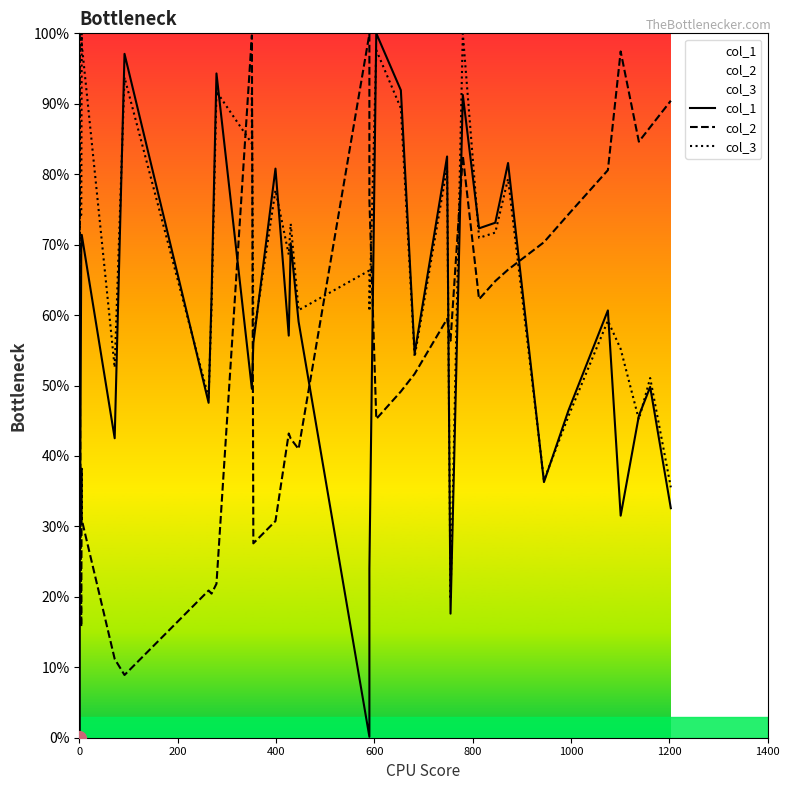

What is the difference between the second highest and second lowest values in the col_3 series?

64.5